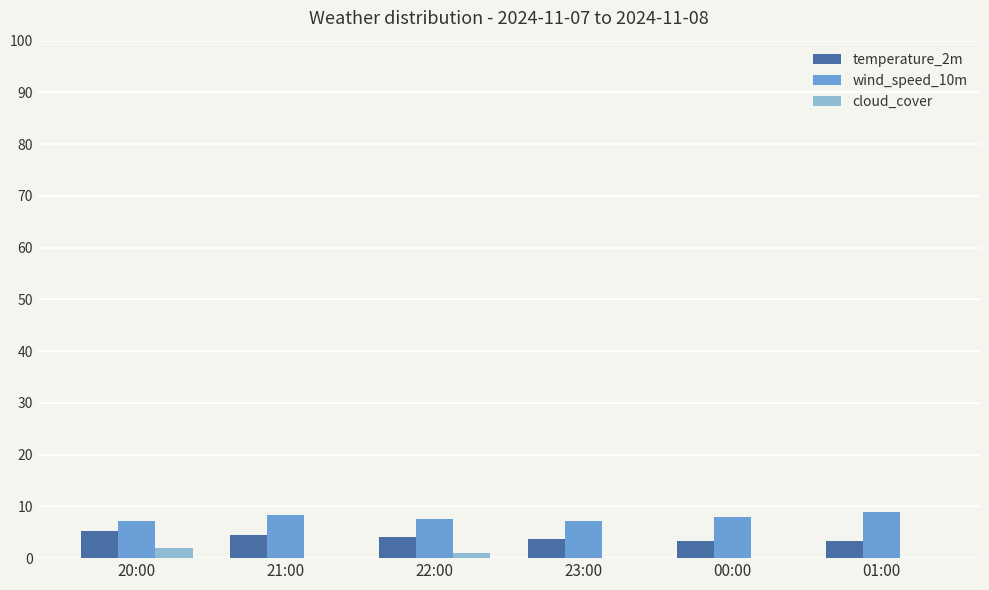

What is the highest value of the cloud_cover series?

2.0